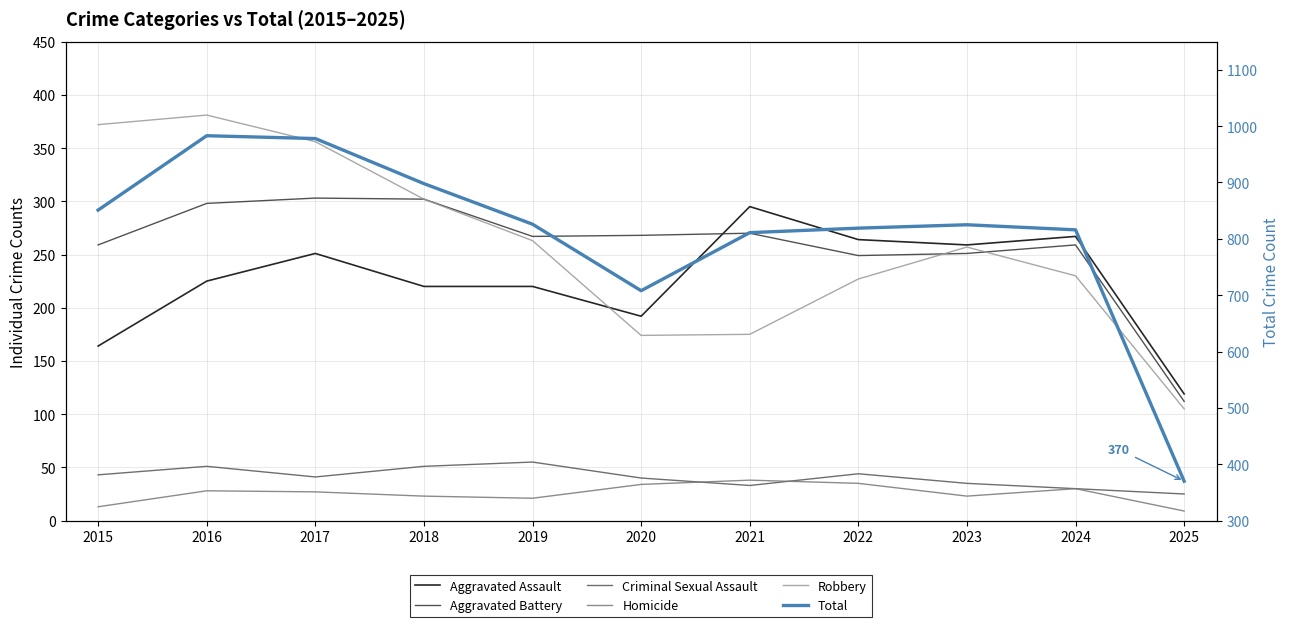

Is this an area chart (filled region under the line)?

No